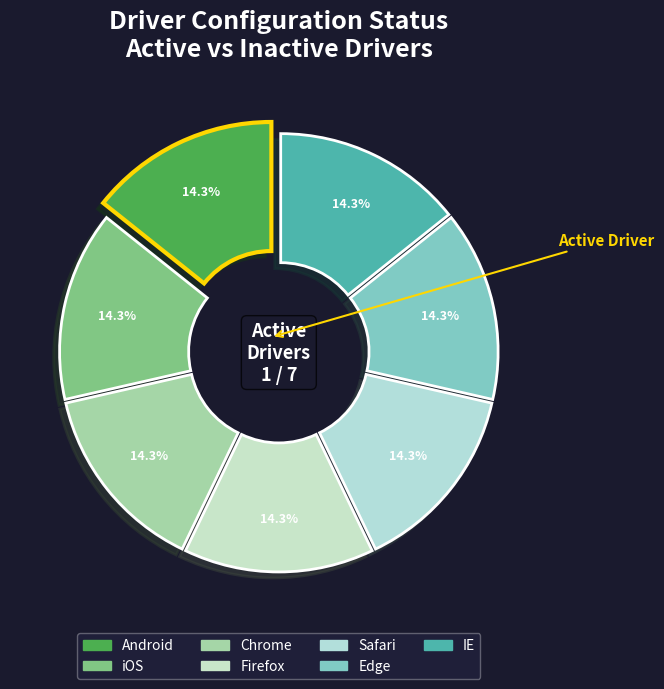

How many segments does this pie chart have?

7